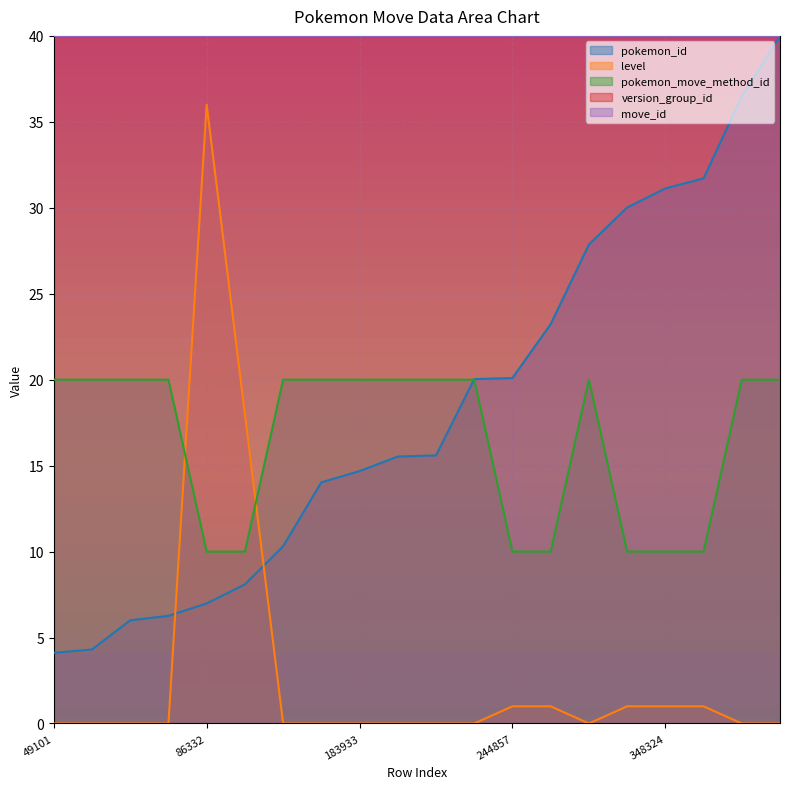

True or false: pokemon_id and level cross at least once.

True